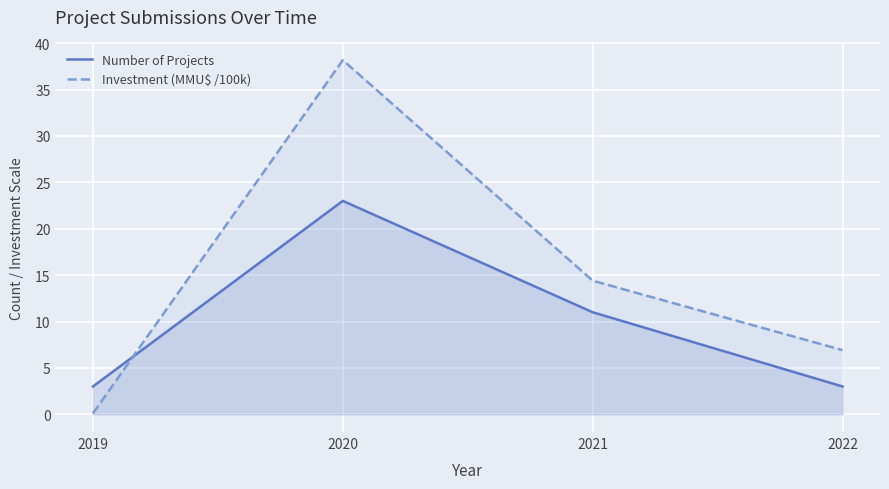

What is the sum of all Investment (MMU$ /100k) values?

59.6